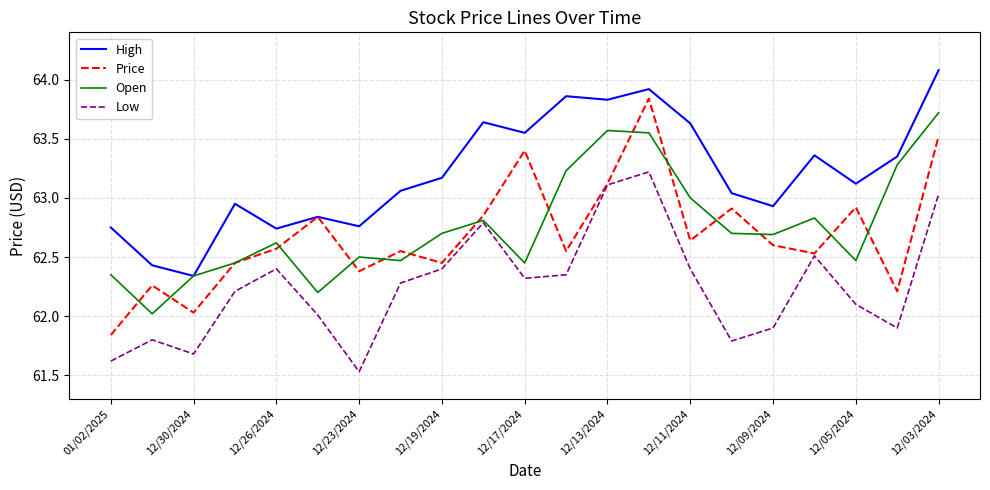

Rank the series by their maximum value, from lowest to highest.

Low, Open, Price, High